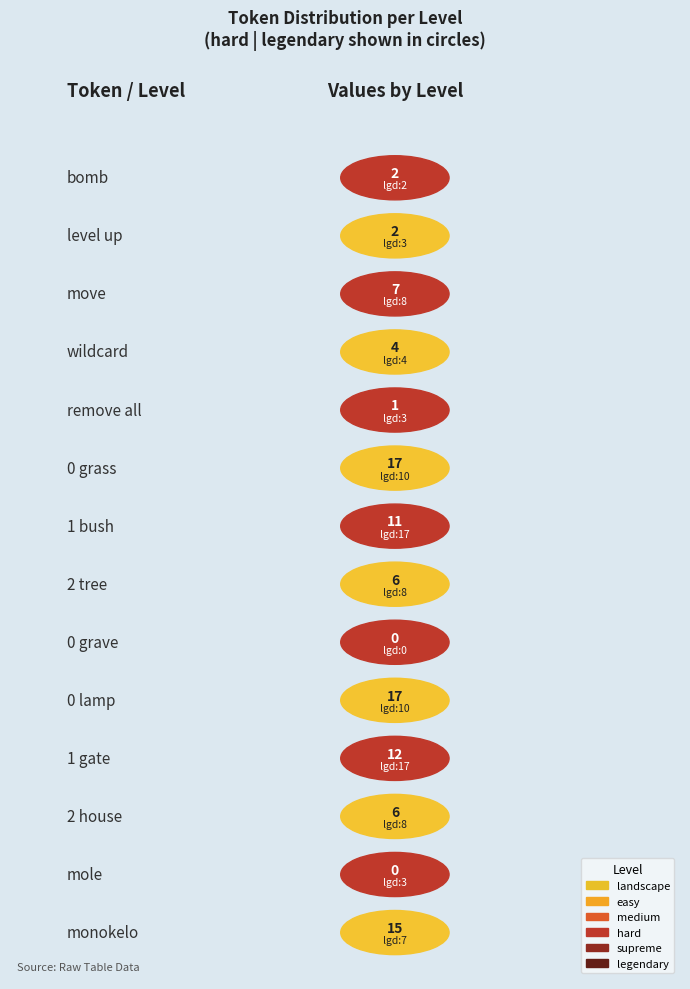

How many values in the legendary series exceed 7?

7